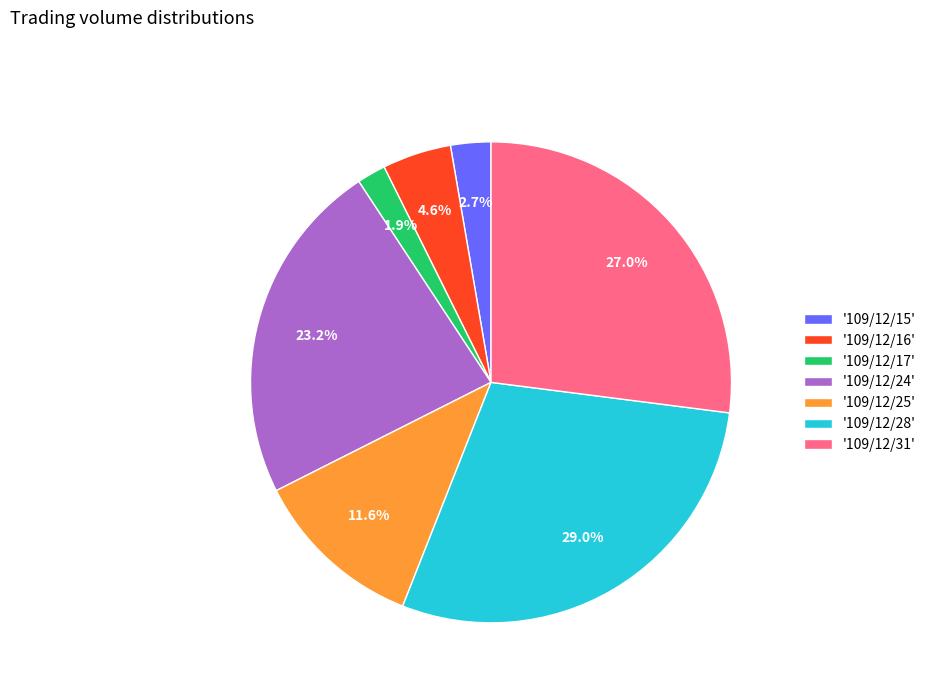

Which category has the smallest portion of the pie?

'109/12/17'